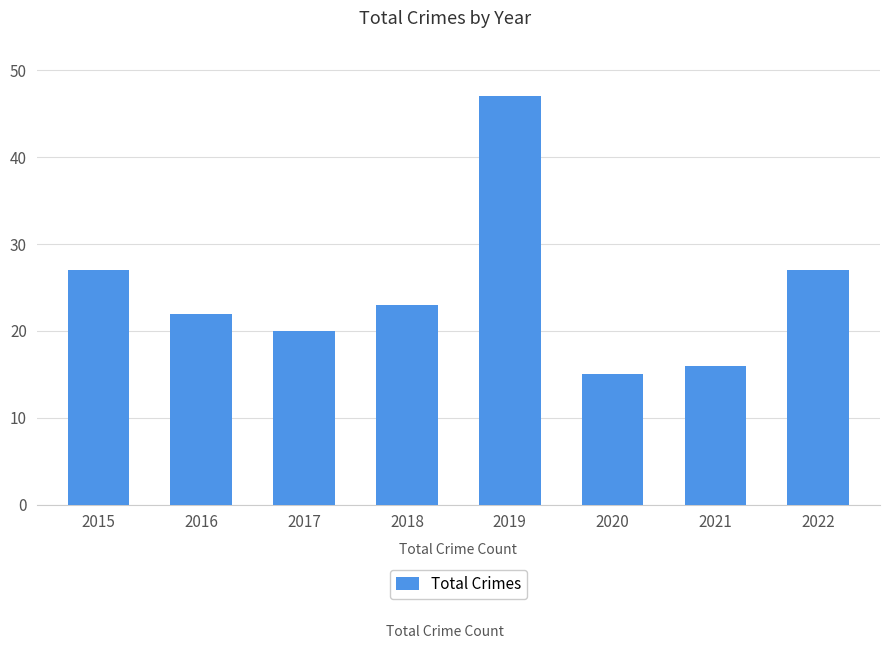

What is the difference between the values at 2016 and 2021?

6